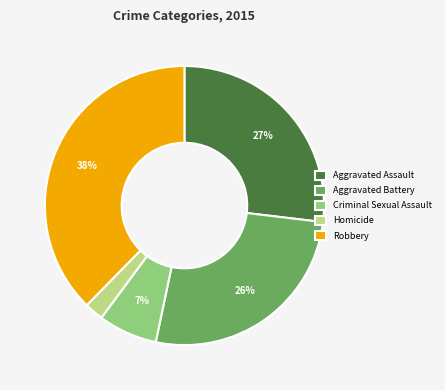

To the nearest percent, what is the average slice percentage?

20%